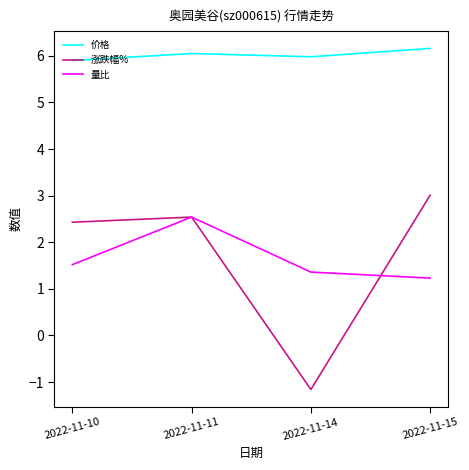

True or false: 涨跌幅% and 价格 cross at least once.

False